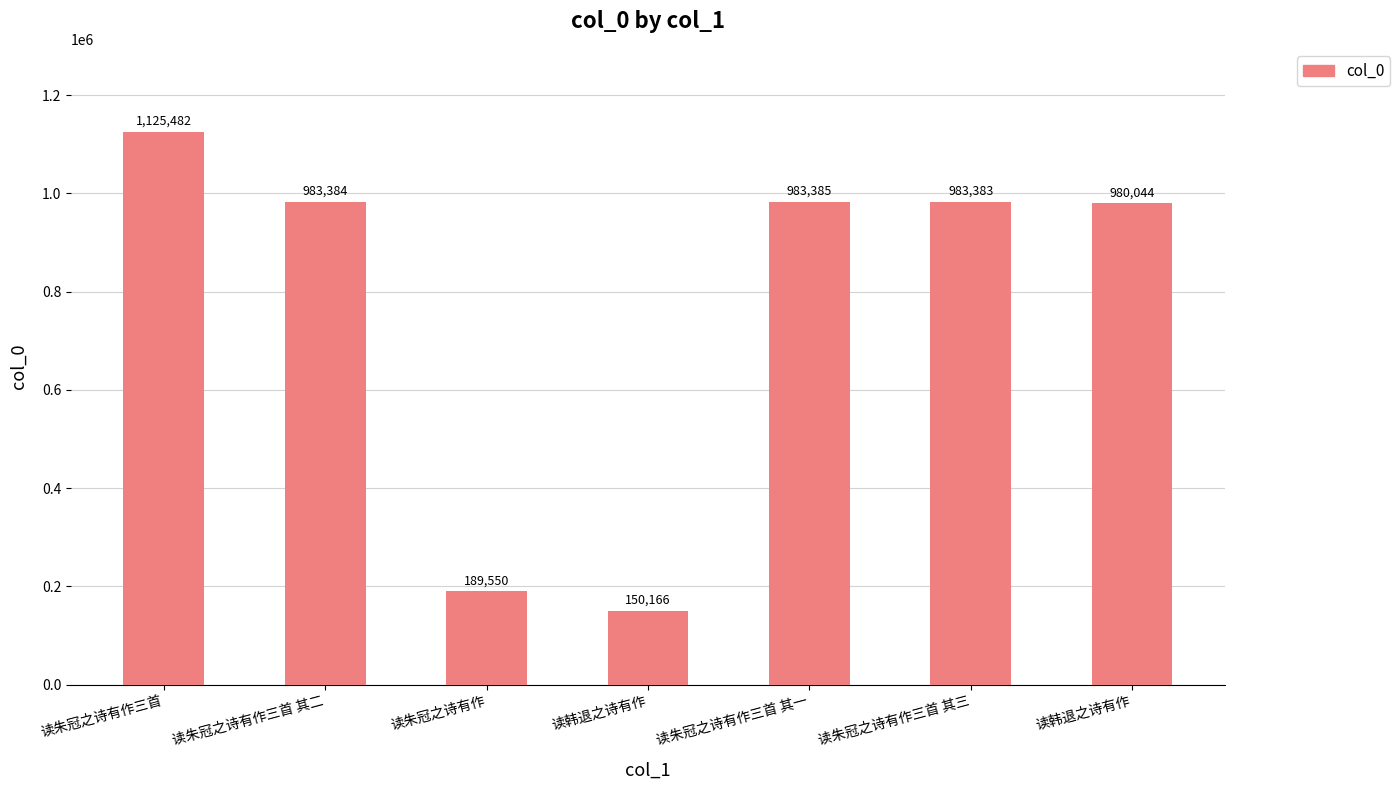

What is the average value?

770771